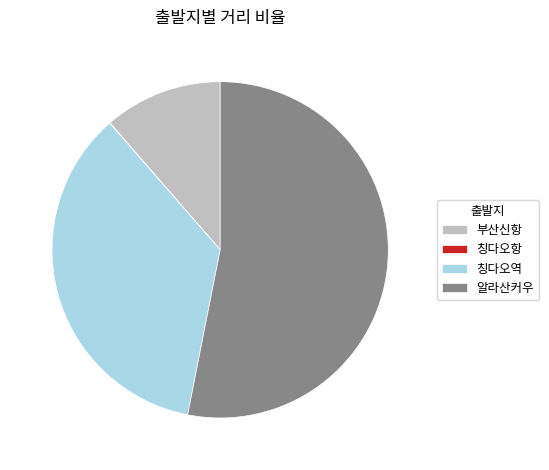

Does 칭다오역 account for over 50% of the chart?

No